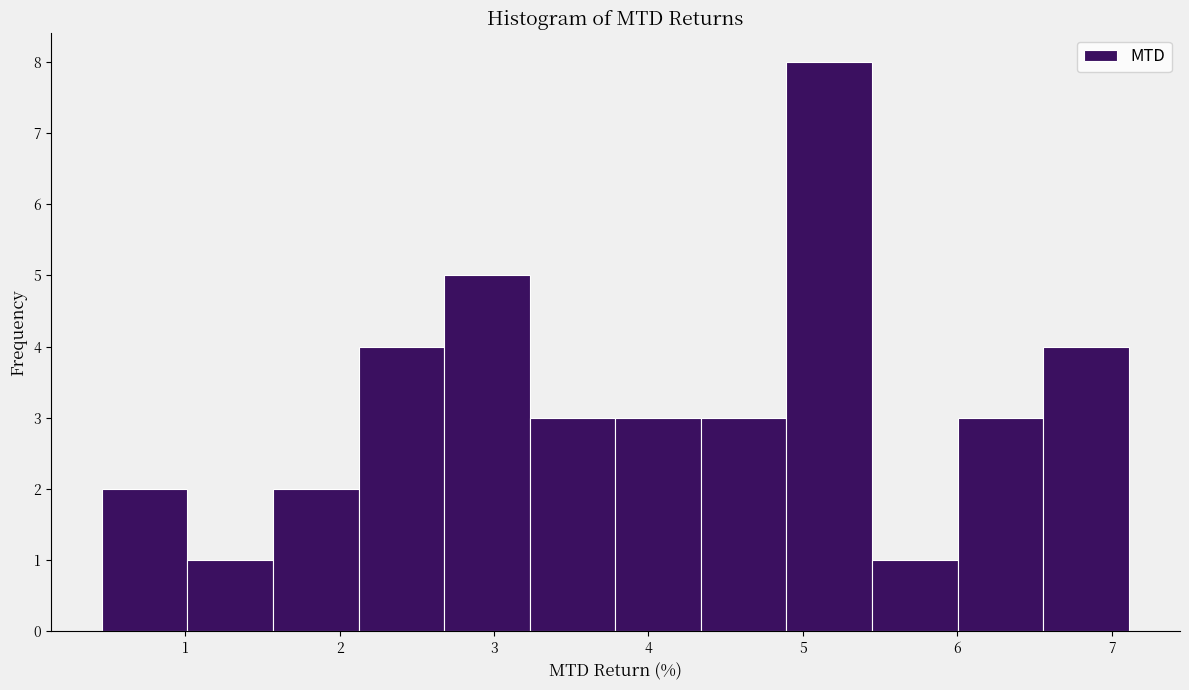

Reading left to right, transcribe this chart: for each bar, give the range it covers on the x-axis and its height. Neither the bar edges nor the heights are printed on the chart, so give them approximately, as read against the axes.

0.5 to 1.0: 2
1.0 to 1.6: 1
1.6 to 2.1: 2
2.1 to 2.7: 4
2.7 to 3.2: 5
3.2 to 3.8: 3
3.8 to 4.3: 3
4.3 to 4.9: 3
4.9 to 5.4: 8
5.4 to 6.0: 1
6.0 to 6.6: 3
6.6 to 7.1: 4